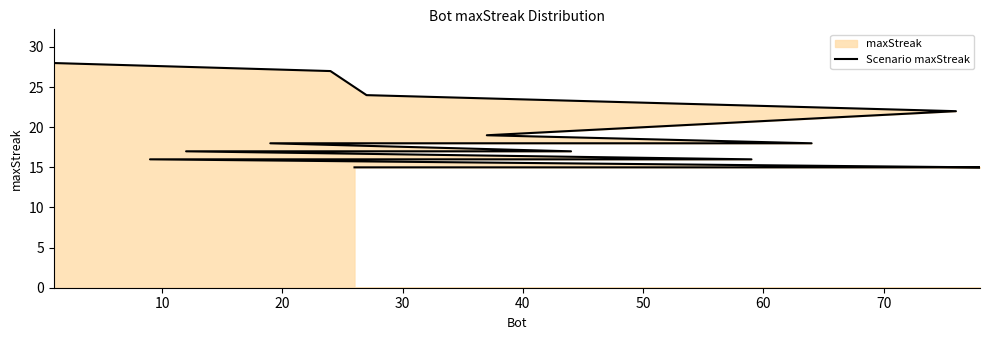

Reading left to right, extract all data points from this chart.

28	27	24	22	19	18	18	17	17	16	16	15	15	15	15	15	15	15	15	15